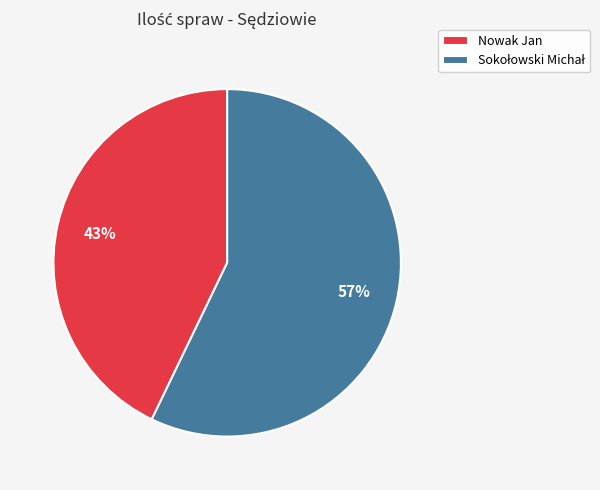

True or false: Nowak Jan accounts for 43% of the total.

True